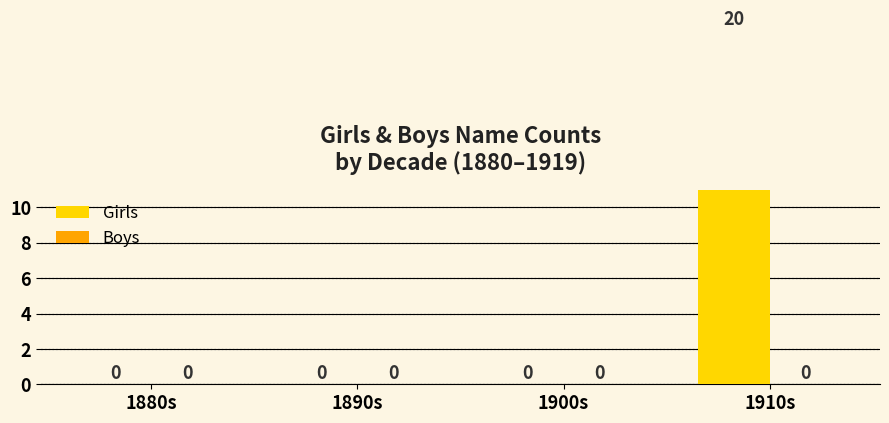

How many values in the Girls series exceed 0?

1